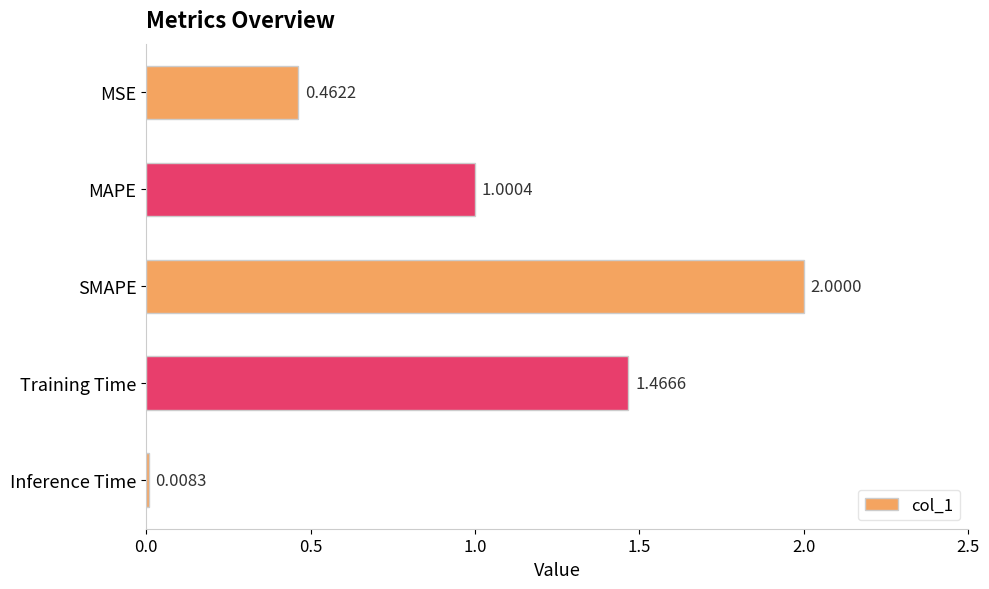

List the labels in order of value, smallest first.

Inference Time, MSE, MAPE, Training Time, SMAPE